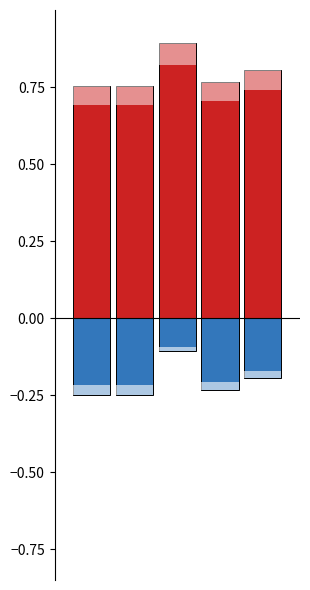

Which label corresponds to the largest value in the chart?

Normal (HAZ-score > -1)